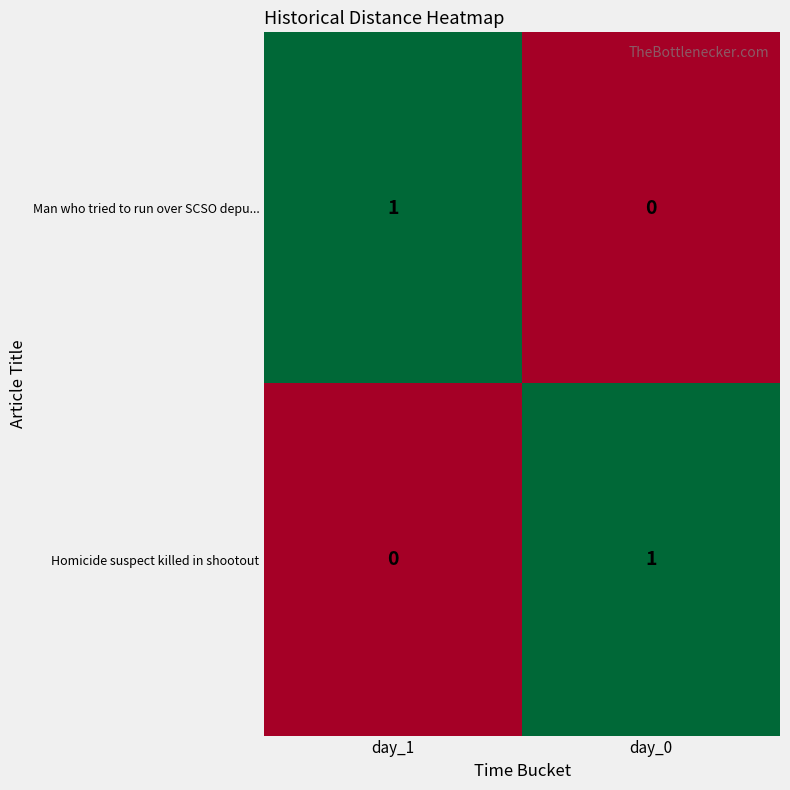

Which category has the lowest value in the Homicide suspect killed in shootout series?

day_1